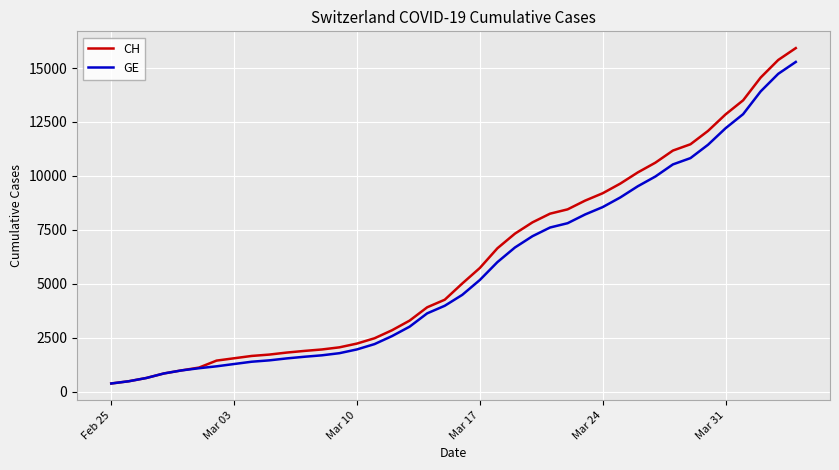

How many values in the CH series are below 5012?

20